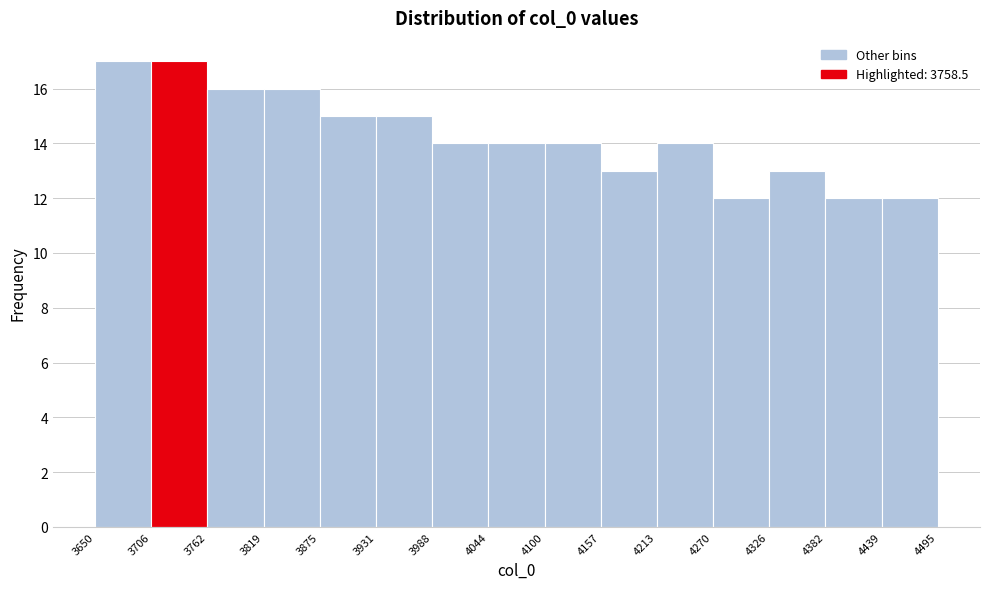

Reading left to right, transcribe this chart: for each bar, give the range it covers on the x-axis and its height. The values are not printed on the chart, so give them approximately, as read against the axis.

3650 to 3706: 17
3706 to 3762: 17
3762 to 3819: 16
3819 to 3875: 16
3875 to 3931: 15
3931 to 3988: 15
3988 to 4044: 14
4044 to 4100: 14
4100 to 4157: 14
4157 to 4213: 13
4213 to 4270: 14
4270 to 4326: 12
4326 to 4382: 13
4382 to 4439: 12
4439 to 4495: 12